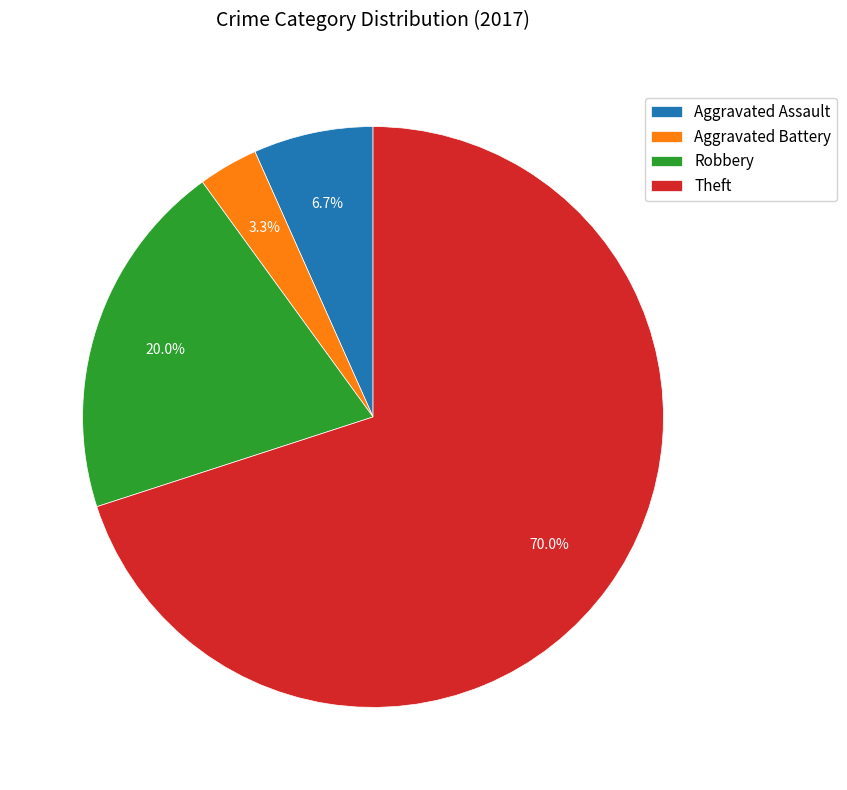

The Theft slice represents 70% of the pie. True or false?

True